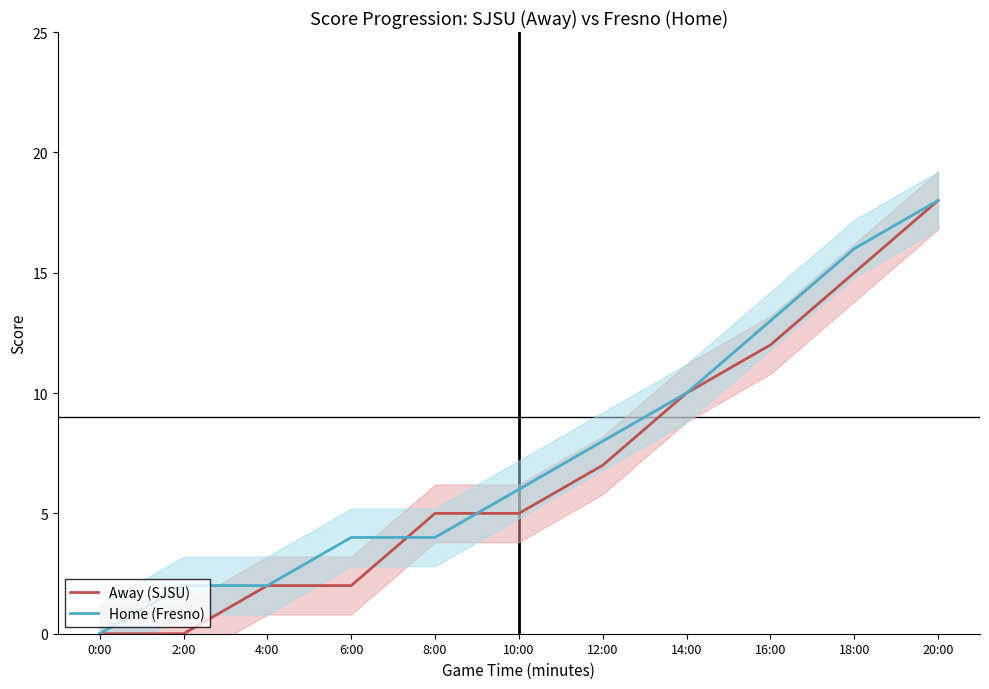

Which series has the widest spread of values?

Away (SJSU)